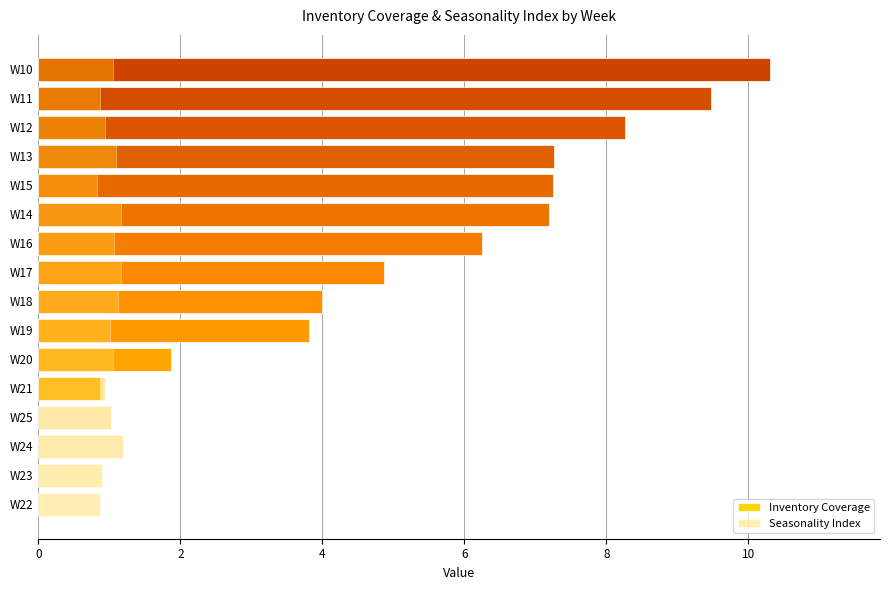

What is the difference between the maximum and minimum values in the Seasonality Index series?

0.4